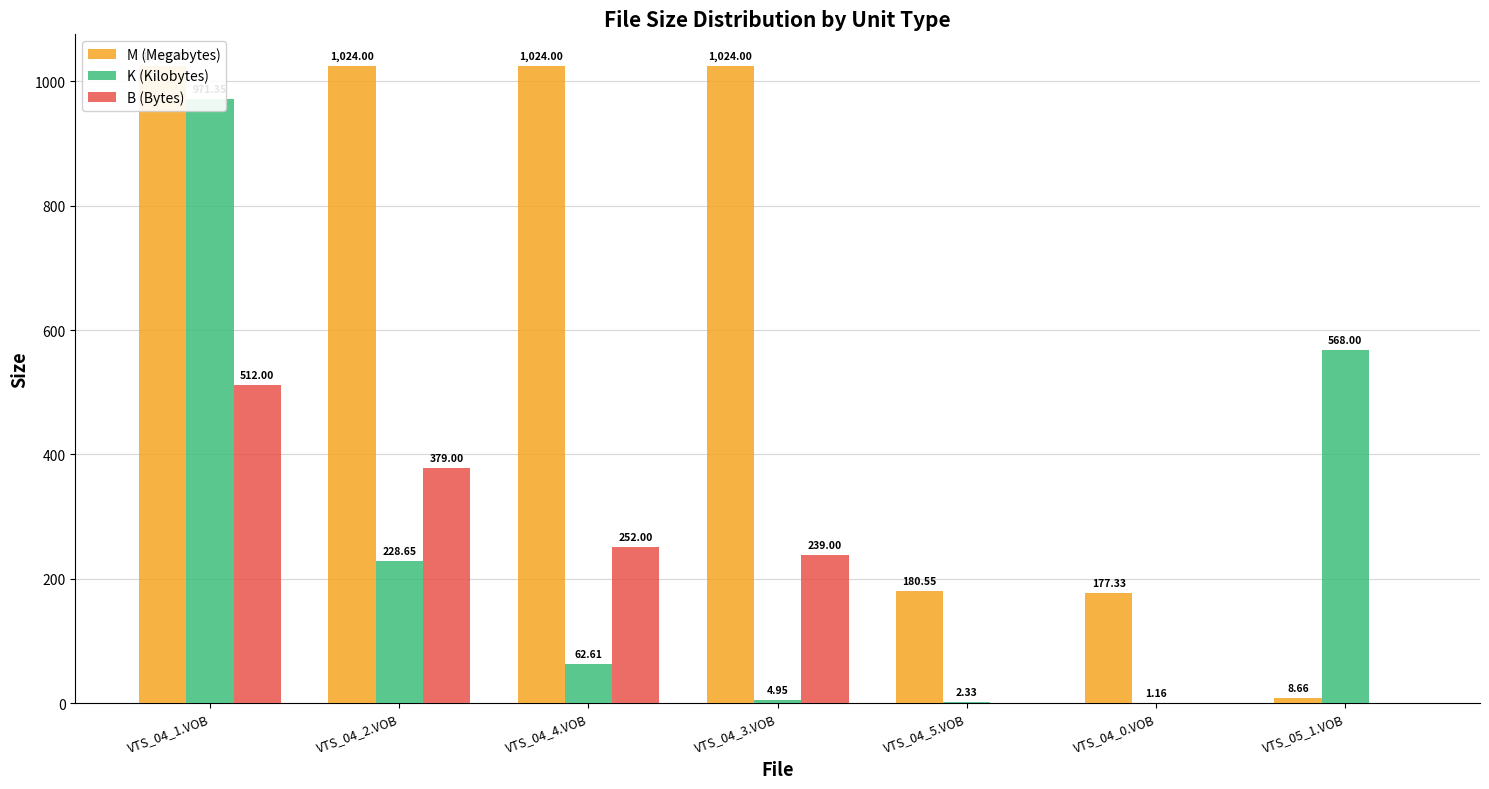

What is the sum of the M (Megabytes) values at VTS_04_3.VOB and VTS_04_0.VOB?

1201.3